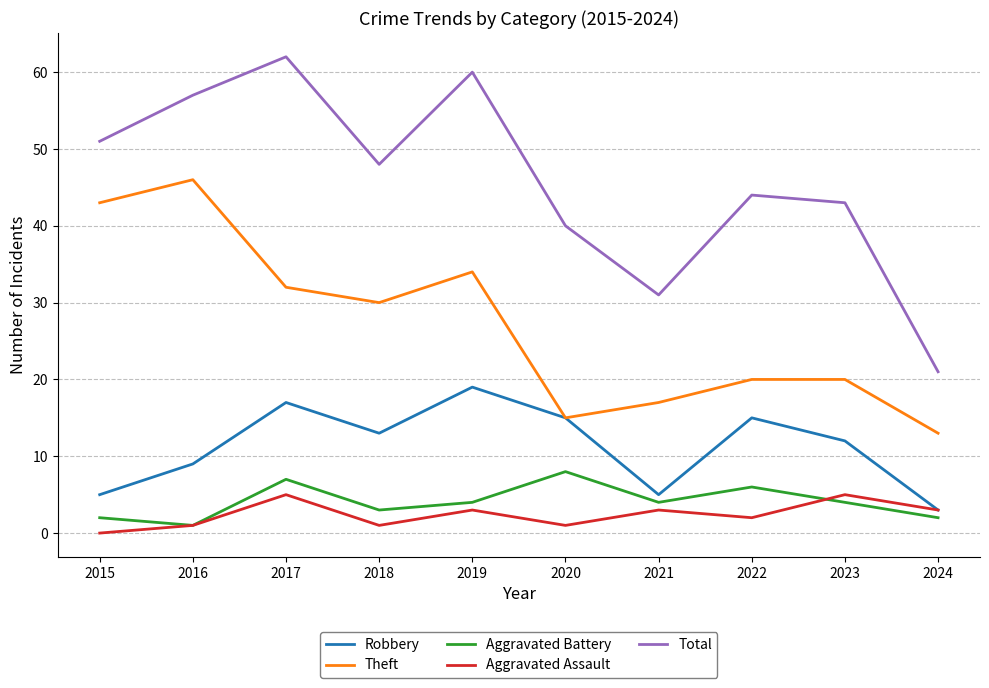

What is the total value across all series at 2021?

60